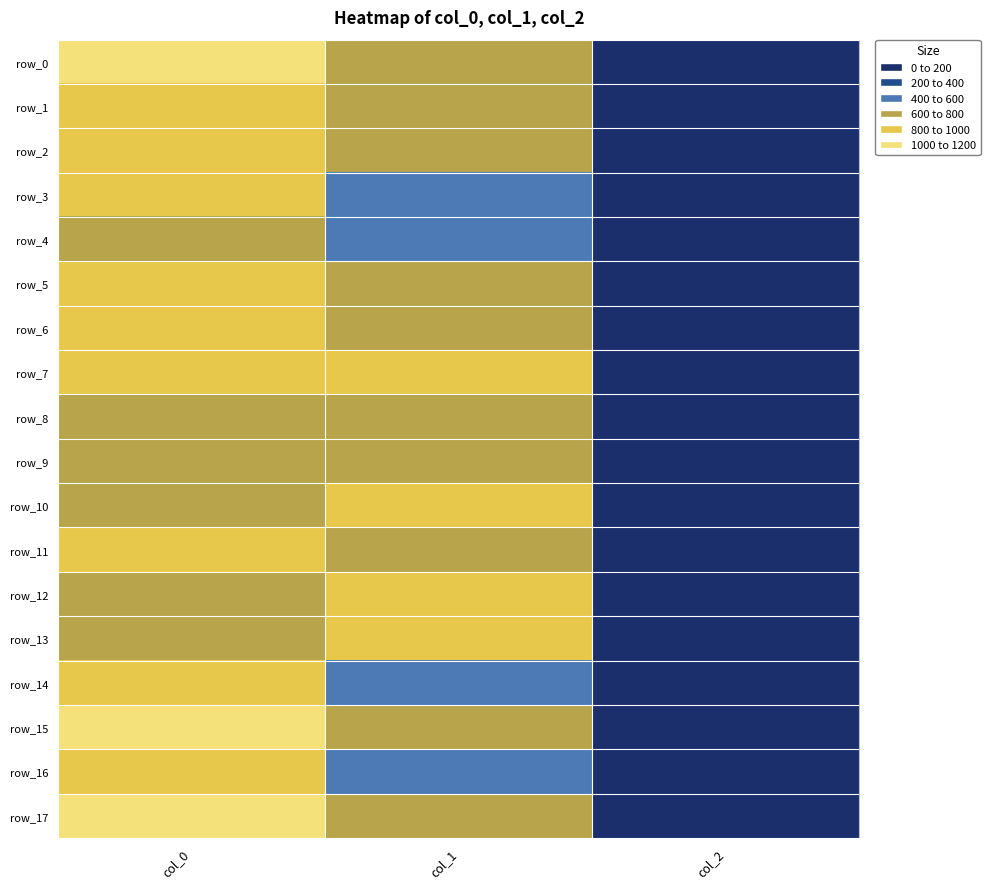

How many data points in row_12 are less than 736?

1